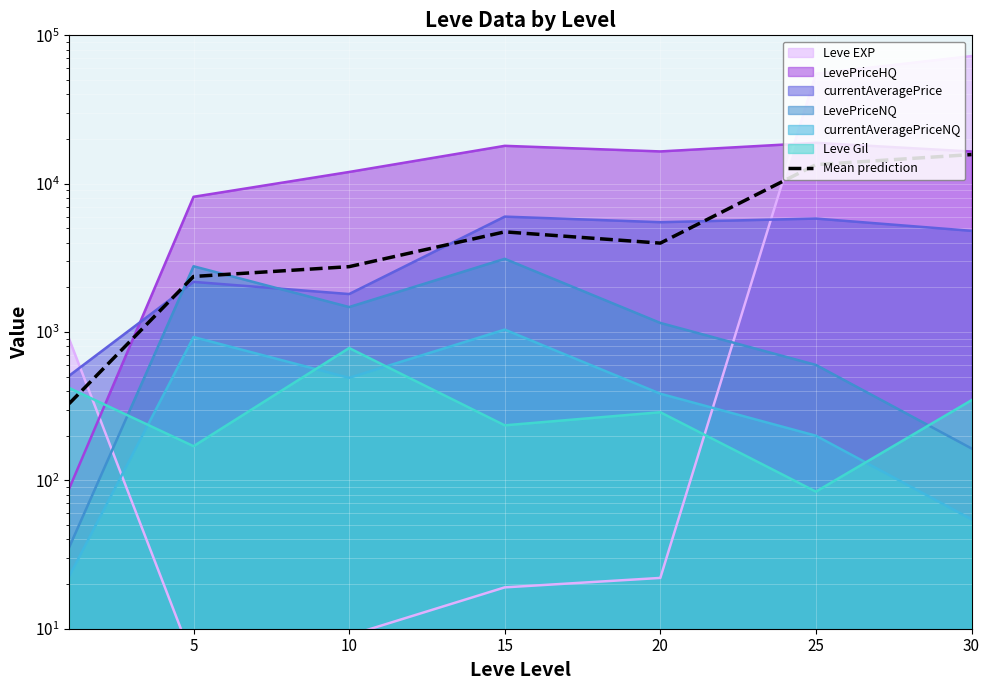

How many points are higher than both their immediate neighbors (excluding endpoints)?

1